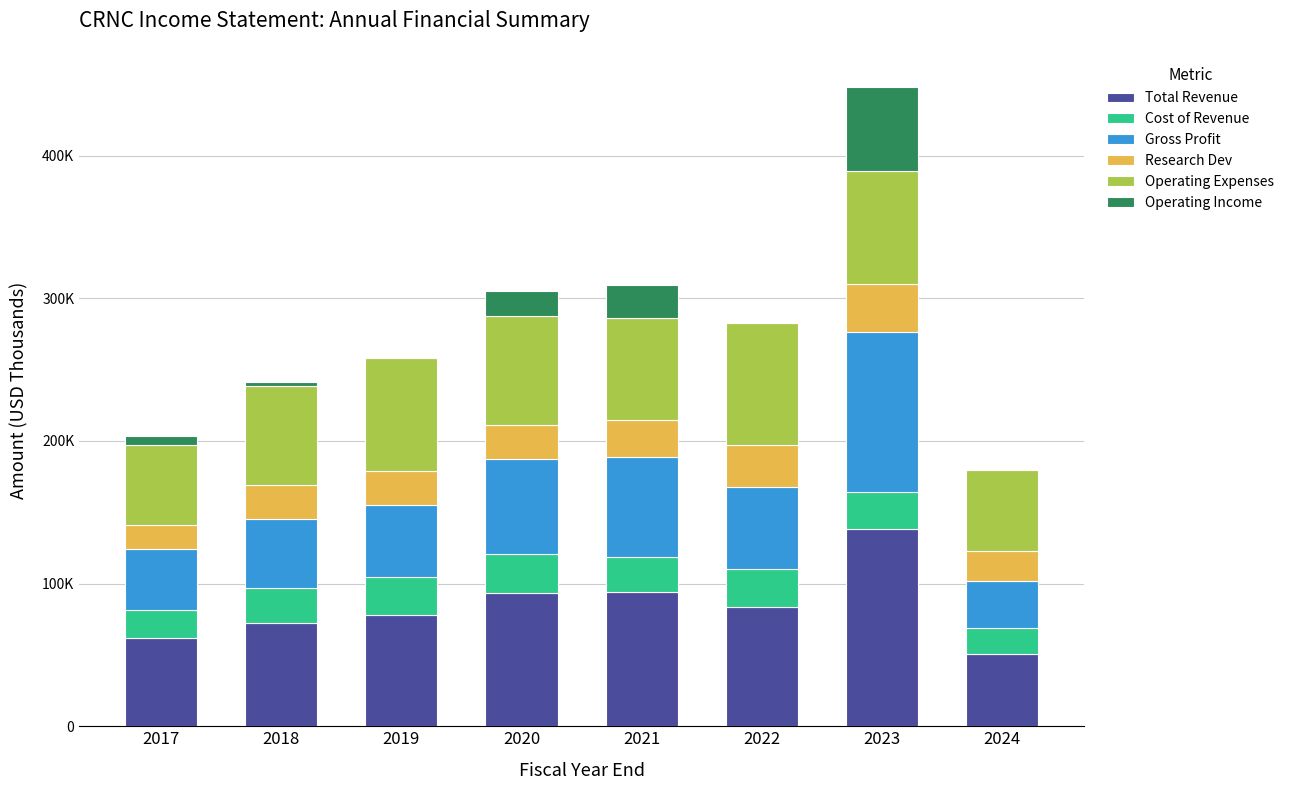

Are the bars grouped side by side (vs. stacked)?

No